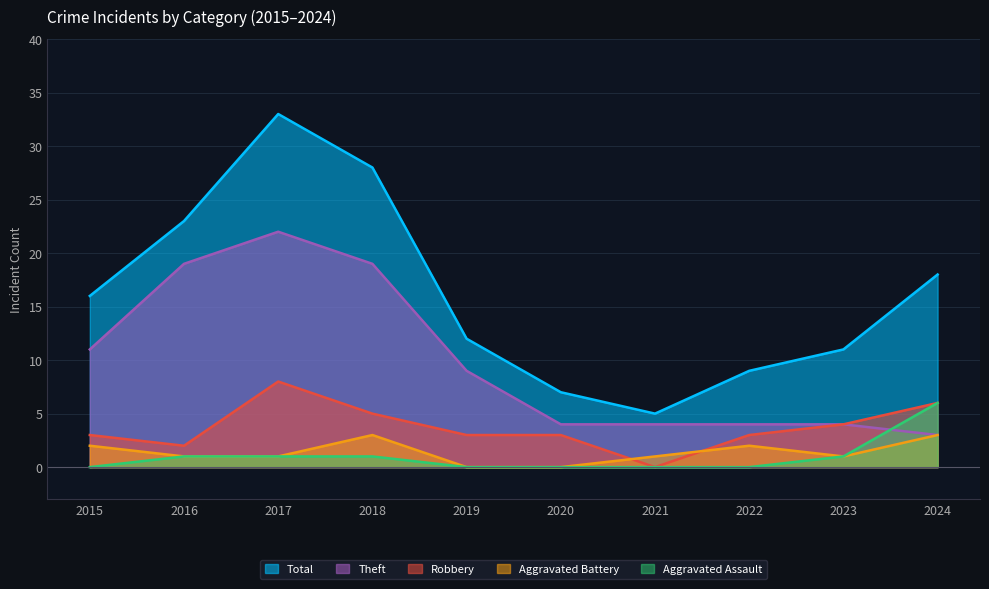

Does the chart display data point markers on the line(s)?

No